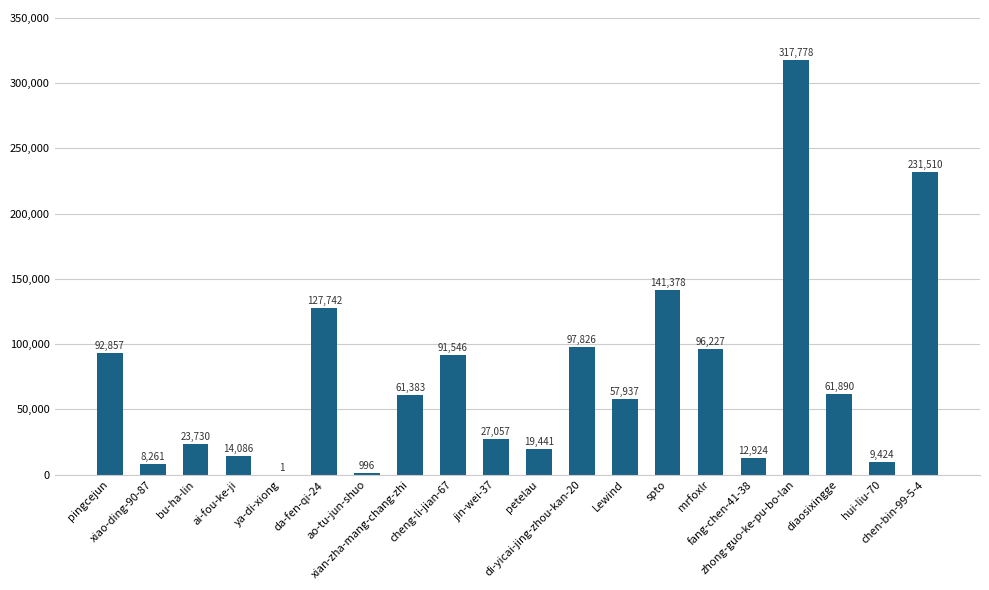

Does the chart contain stacked bars?

No